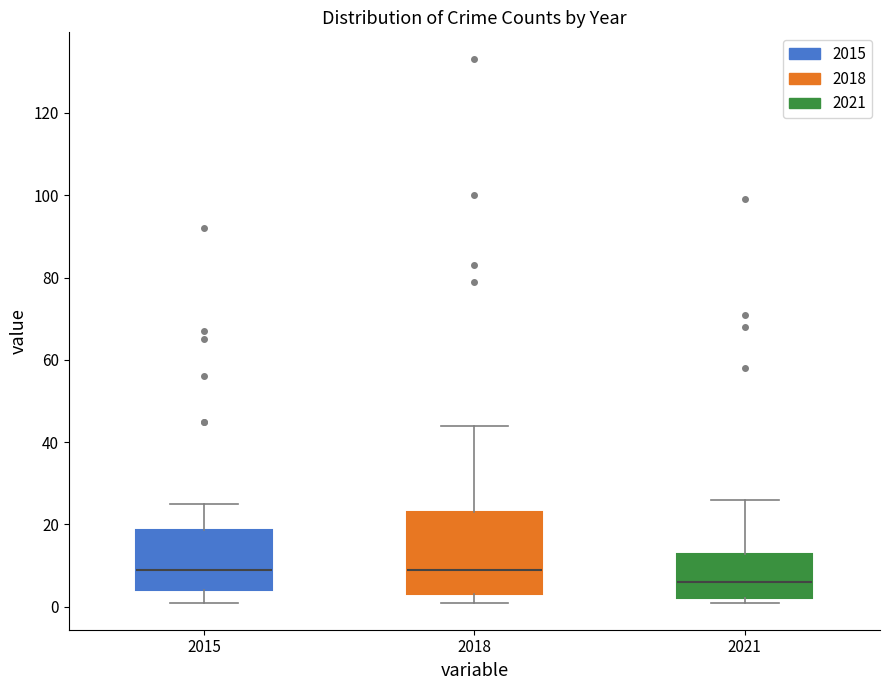

Reading left to right, read every box against the y-axis: the position of its median line, the range the box covers, and the ends of its whiskers. The values are not printed on the chart, so give them approximately, as read against the axis.

2015: median 10, box 4 to 18, whiskers 2 to 26
2018: median 10, box 4 to 24, whiskers 2 to 44
2021: median 6, box 2 to 12, whiskers 2 (just below the box's lower edge) to 26